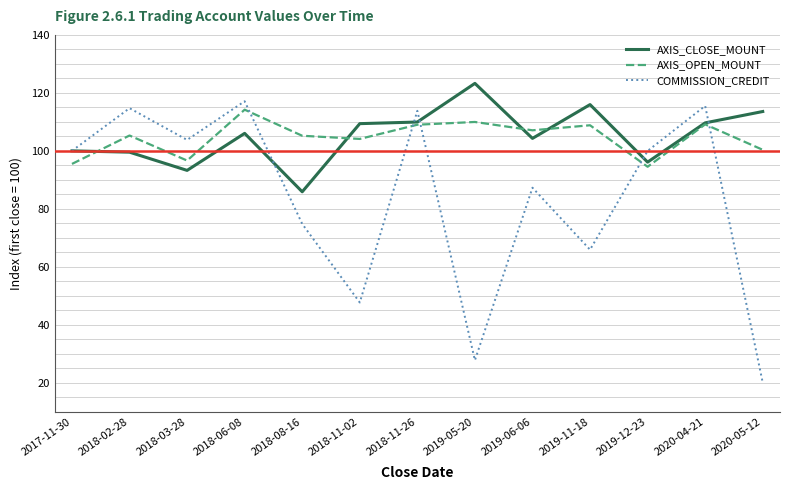

What is the highest value of the AXIS_OPEN_MOUNT series?

114.2